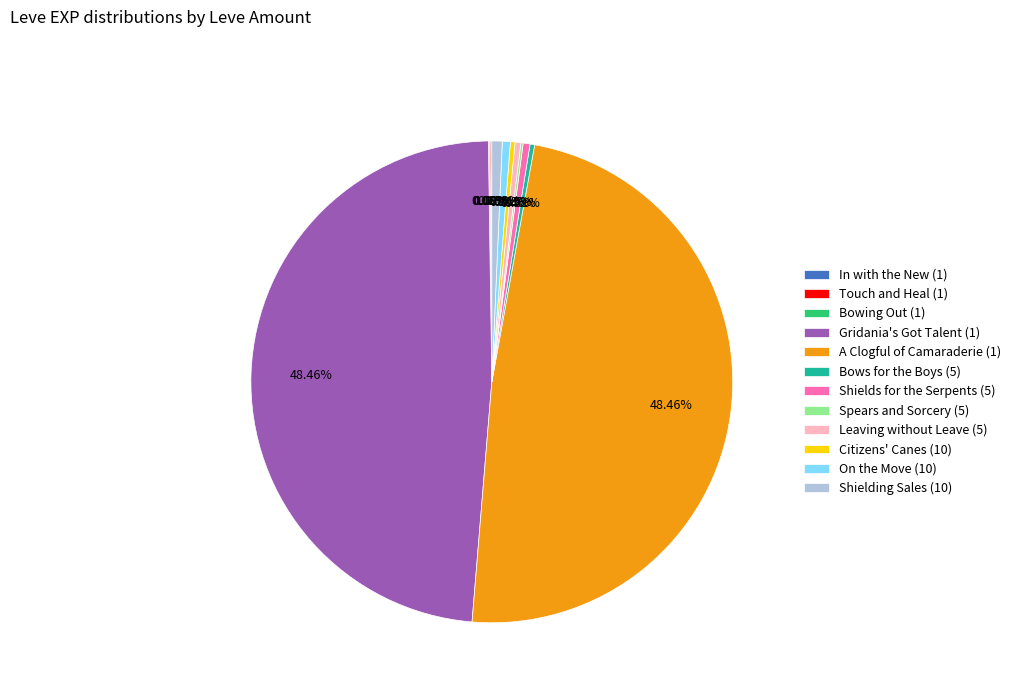

To the nearest percent, what is the average slice percentage?

8%